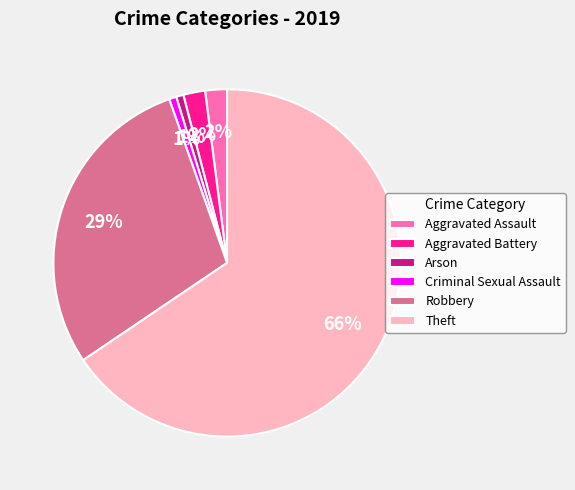

To the nearest percent, what is the combined percentage of Criminal Sexual Assault and Theft?

66%